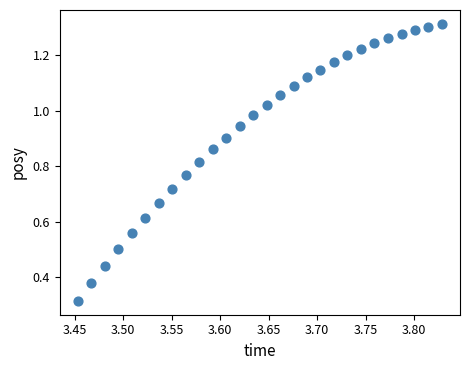

How many data points are displayed?

28